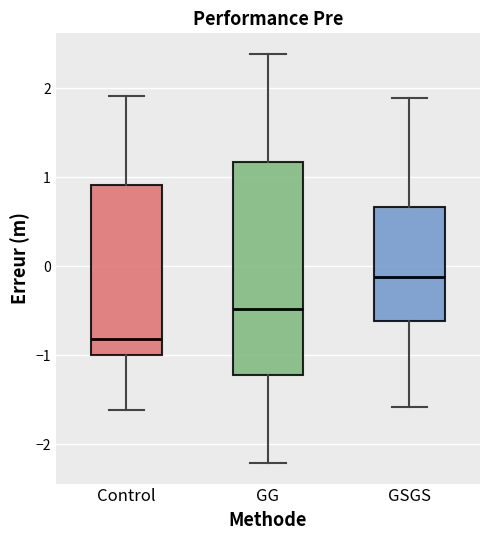

Reading left to right, read every box against the y-axis: the position of its median line, the range the box covers, and the ends of its whiskers. The values are not printed on the chart, so give them approximately, as read against the axis.

Control: median -0.8, box -1.0 to 0.9, whiskers -1.6 to 1.9
GG: median -0.5, box -1.2 to 1.2, whiskers -2.2 to 2.4
GSGS: median -0.1, box -0.6 to 0.7, whiskers -1.6 to 1.9